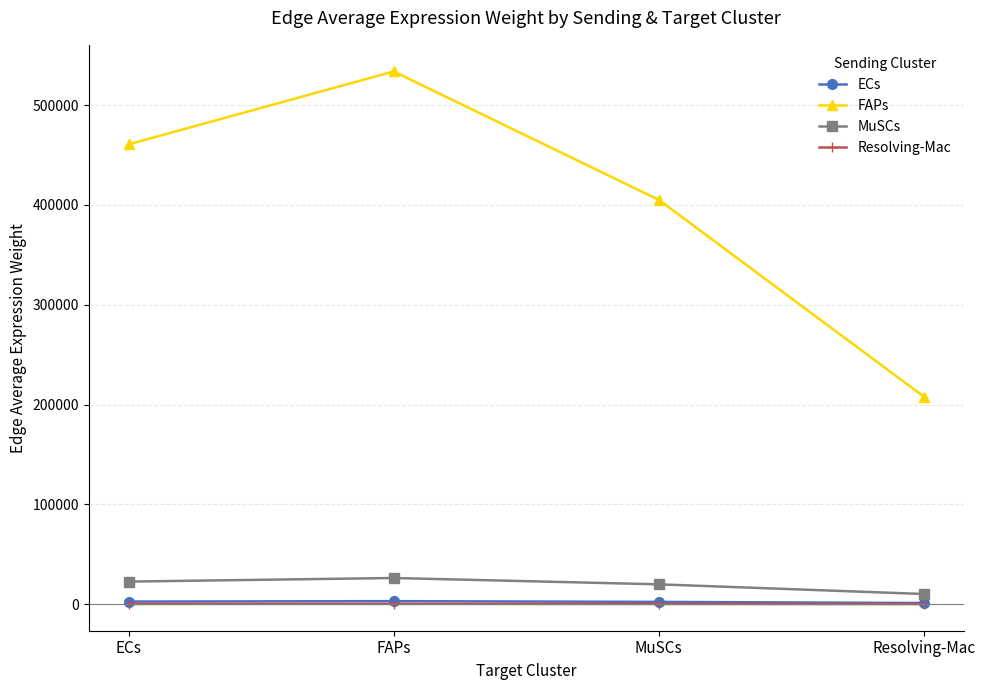

What is the sum of the MuSCs values at ECs and MuSCs?

42621.6